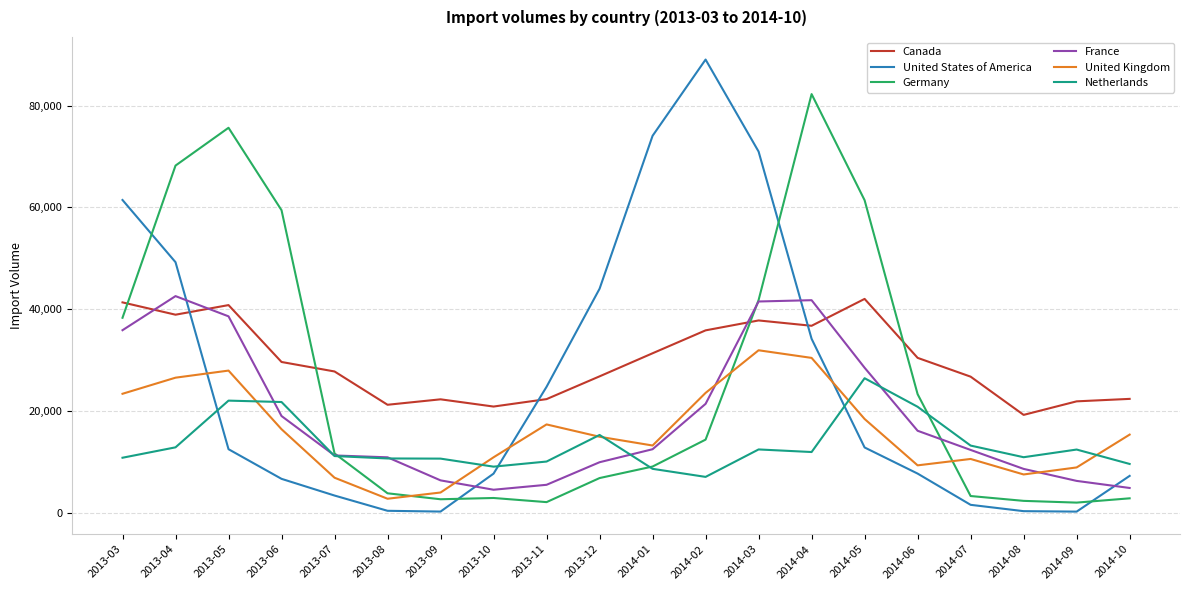

What is the sum of the France values at 2013-07 and 2013-03?

47165